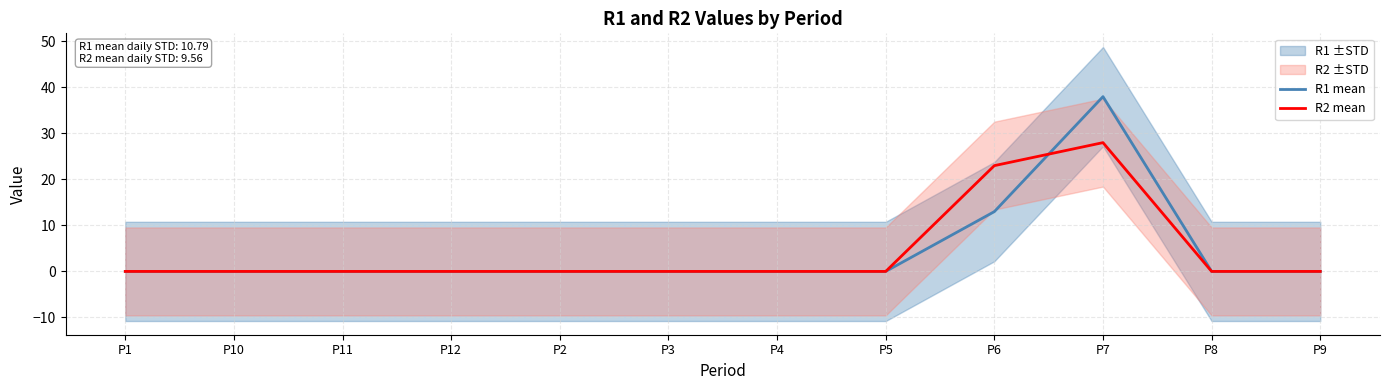

Reading left to right, list all the values displayed in this chart.

R1 mean: P1=0	P10=0	P11=0	P12=0	P2=0	P3=0	P4=0	P5=0	P6=13	P7=38	P8=0	P9=0
R2 mean: P1=0	P10=0	P11=0	P12=0	P2=0	P3=0	P4=0	P5=0	P6=23	P7=28	P8=0	P9=0